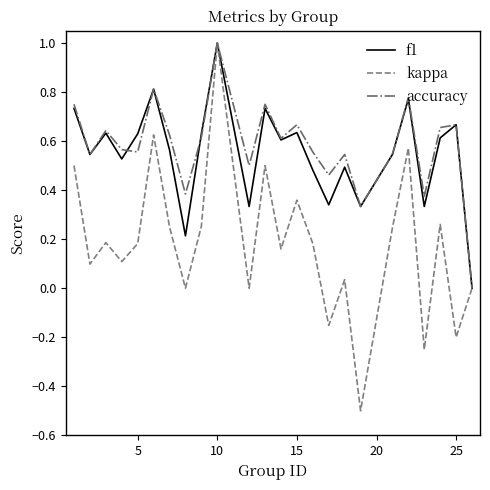

How many lines are shown in the chart?

3